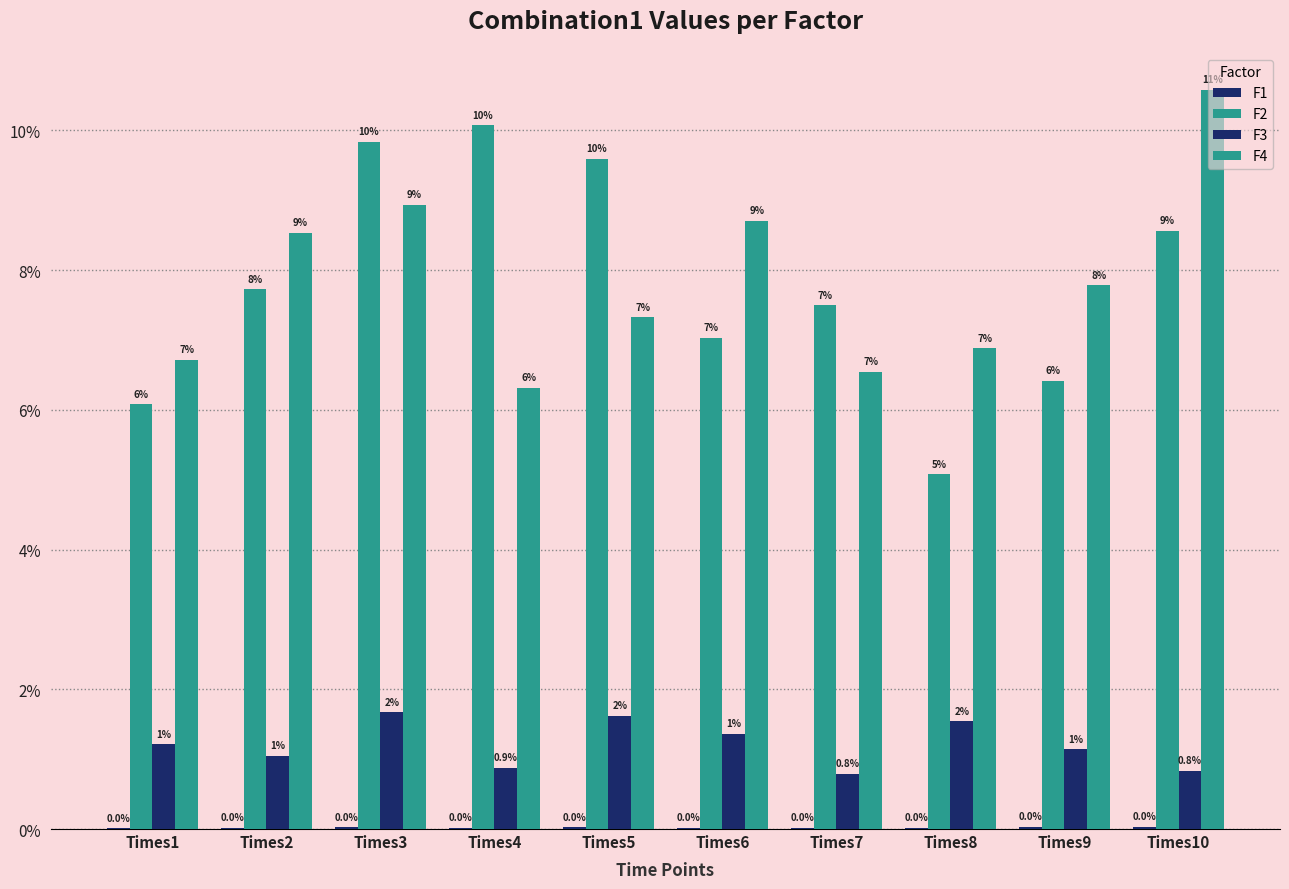

What is the total value across all series at Times2?

0.2